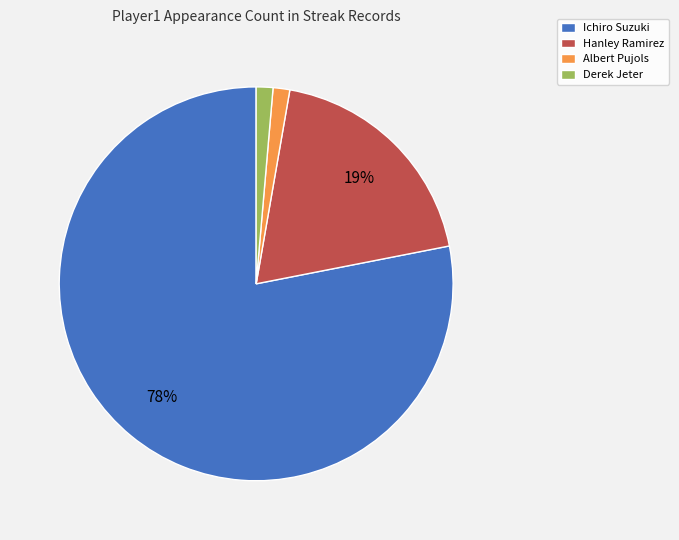

What is the largest slice in the pie chart?

Ichiro Suzuki